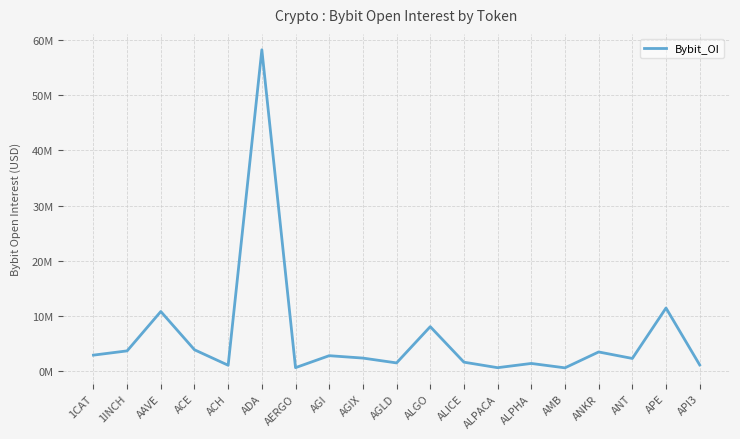

At which category does the data reach its first local valley?

ACH